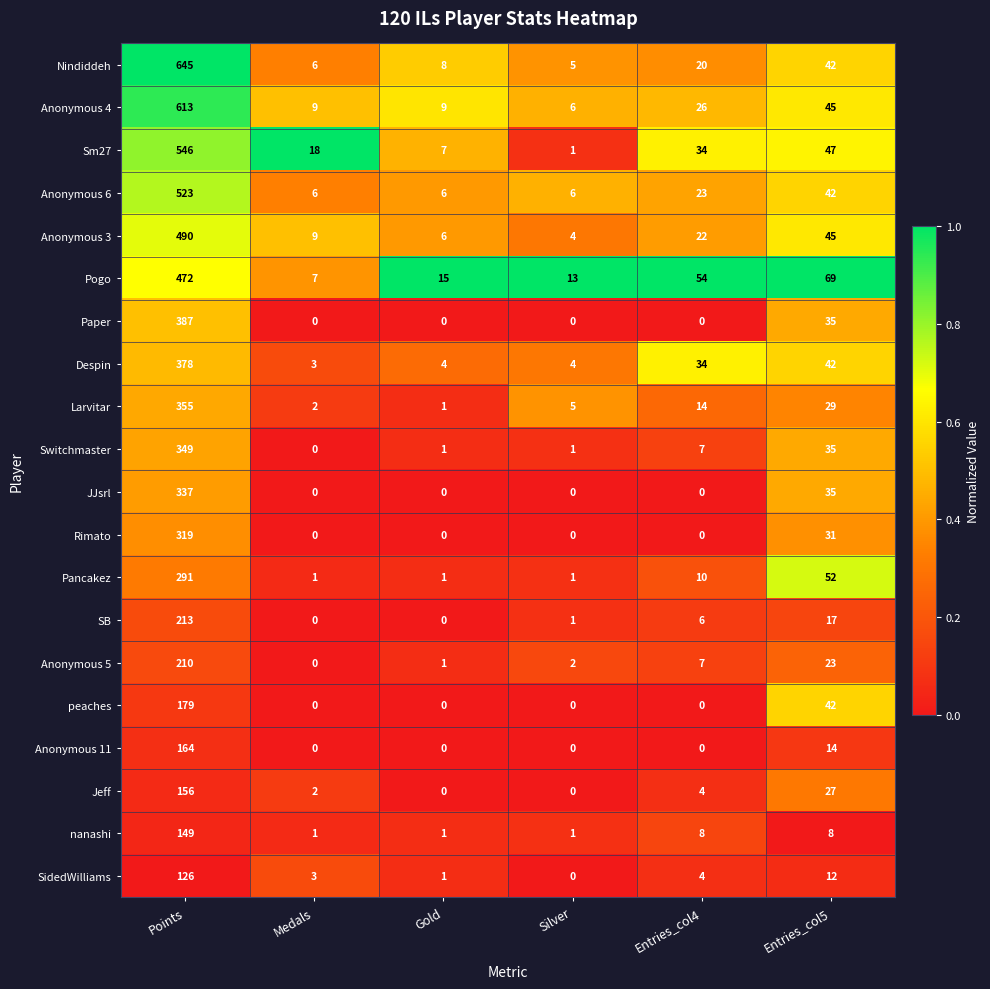

What is the total value across all series at Entries_col4?

273